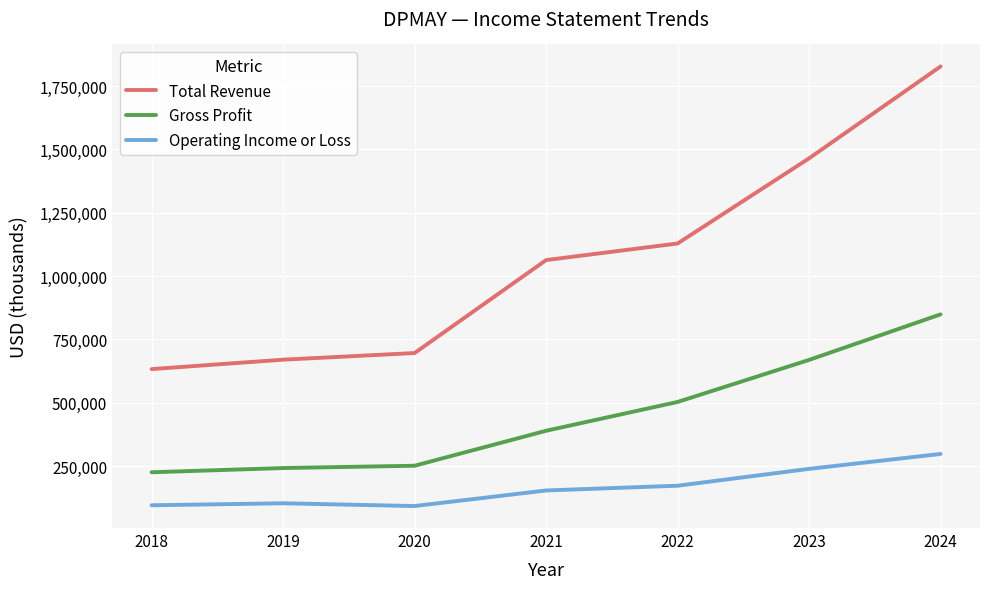

How many categories are shown in the chart?

7